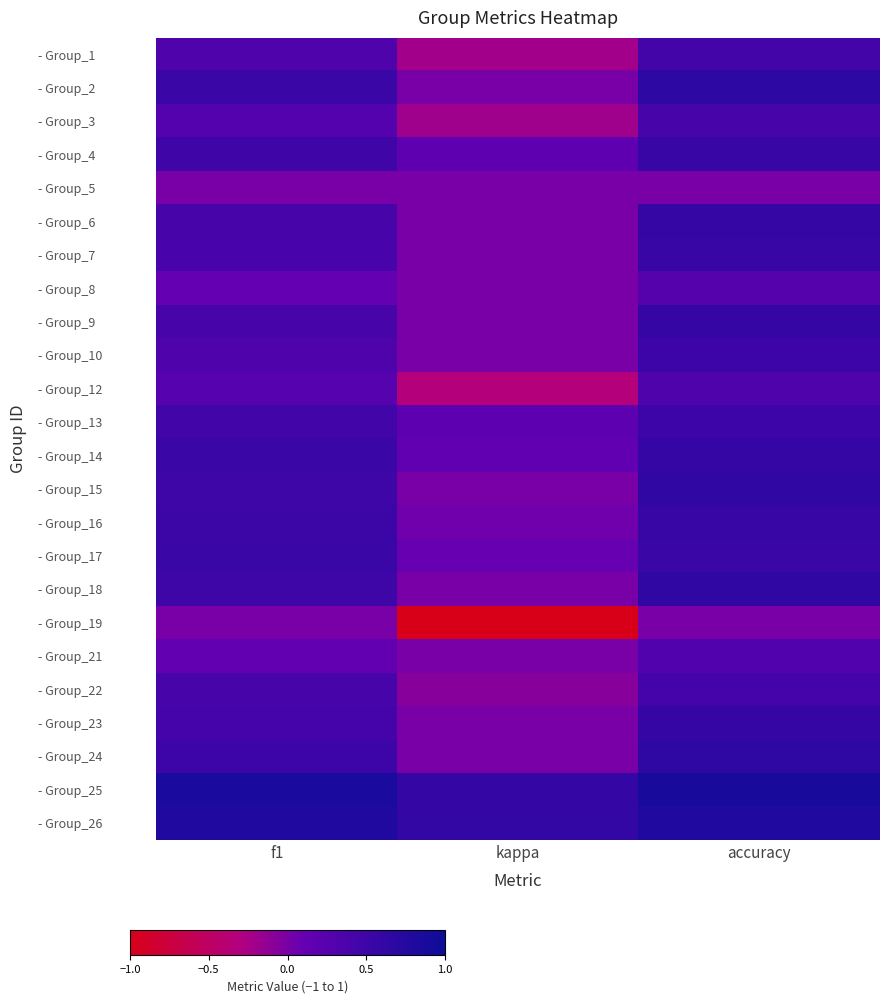

What is the difference between the highest and lowest values at f1?

0.9